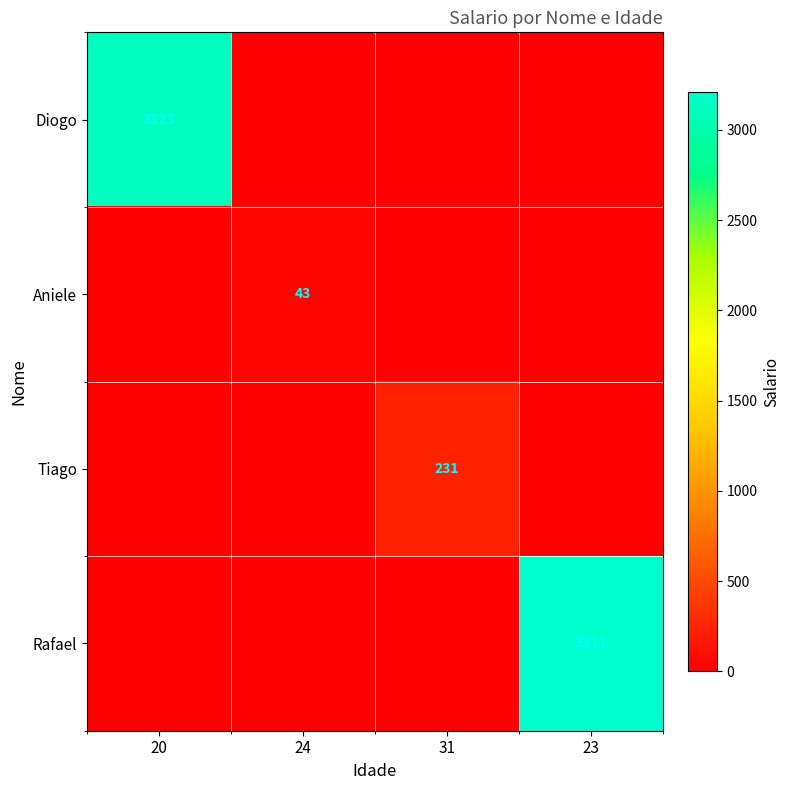

The value of Aniele at 24 is 43. True or false?

True